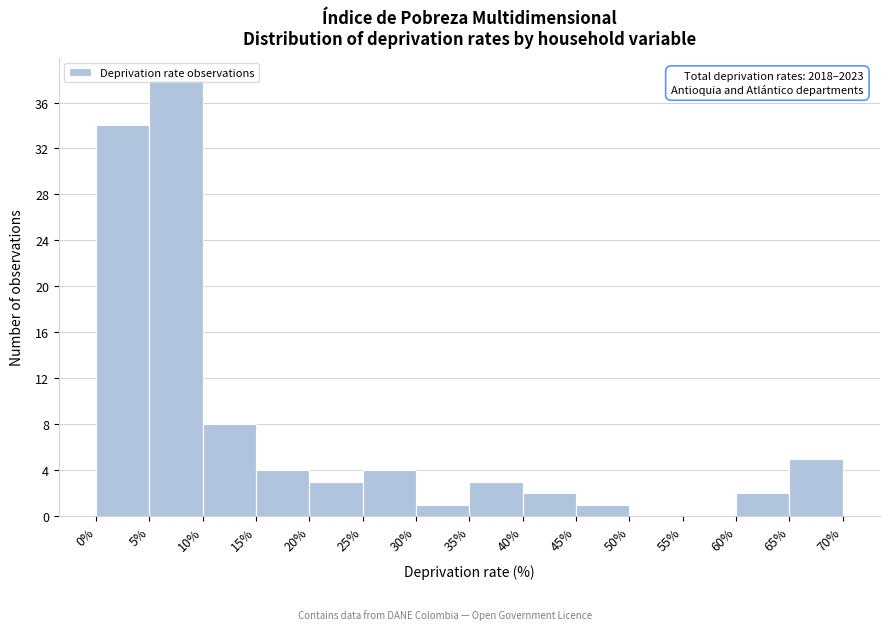

Which range on the x-axis has the tallest bar?

5% to 10%